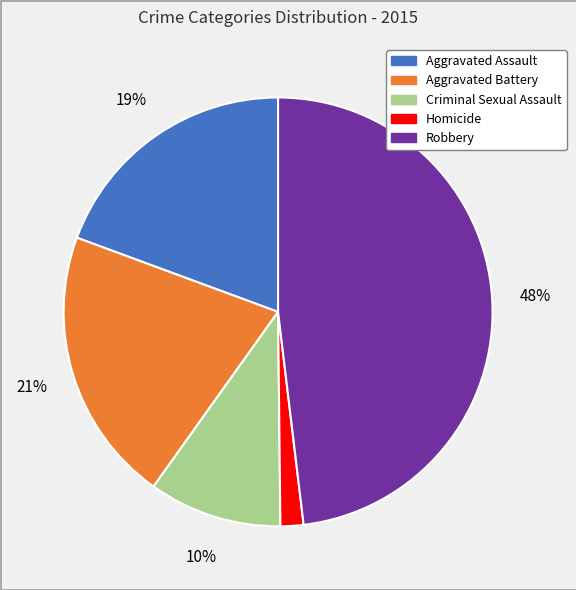

To the nearest percent, what percentage of the pie is Criminal Sexual Assault?

10%